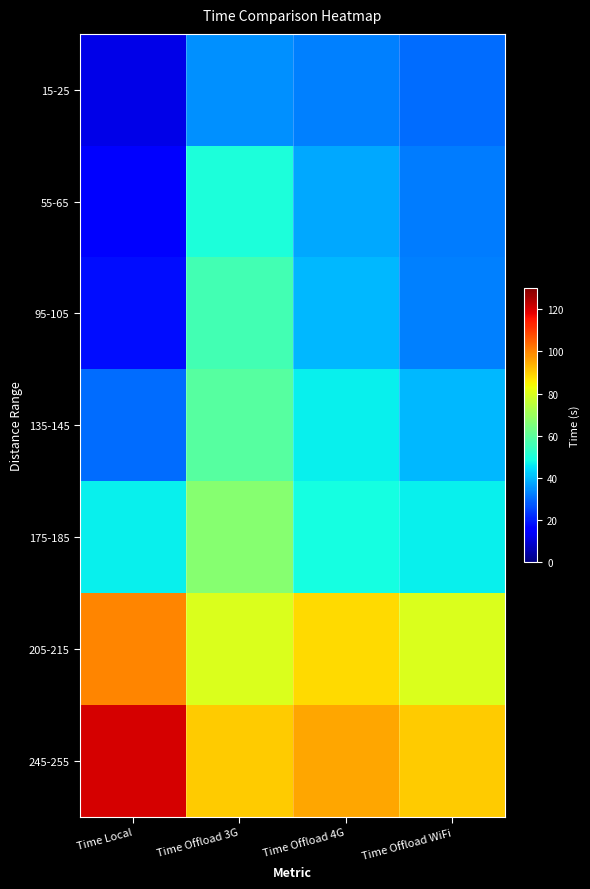

What is the minimum value shown in the chart?

12